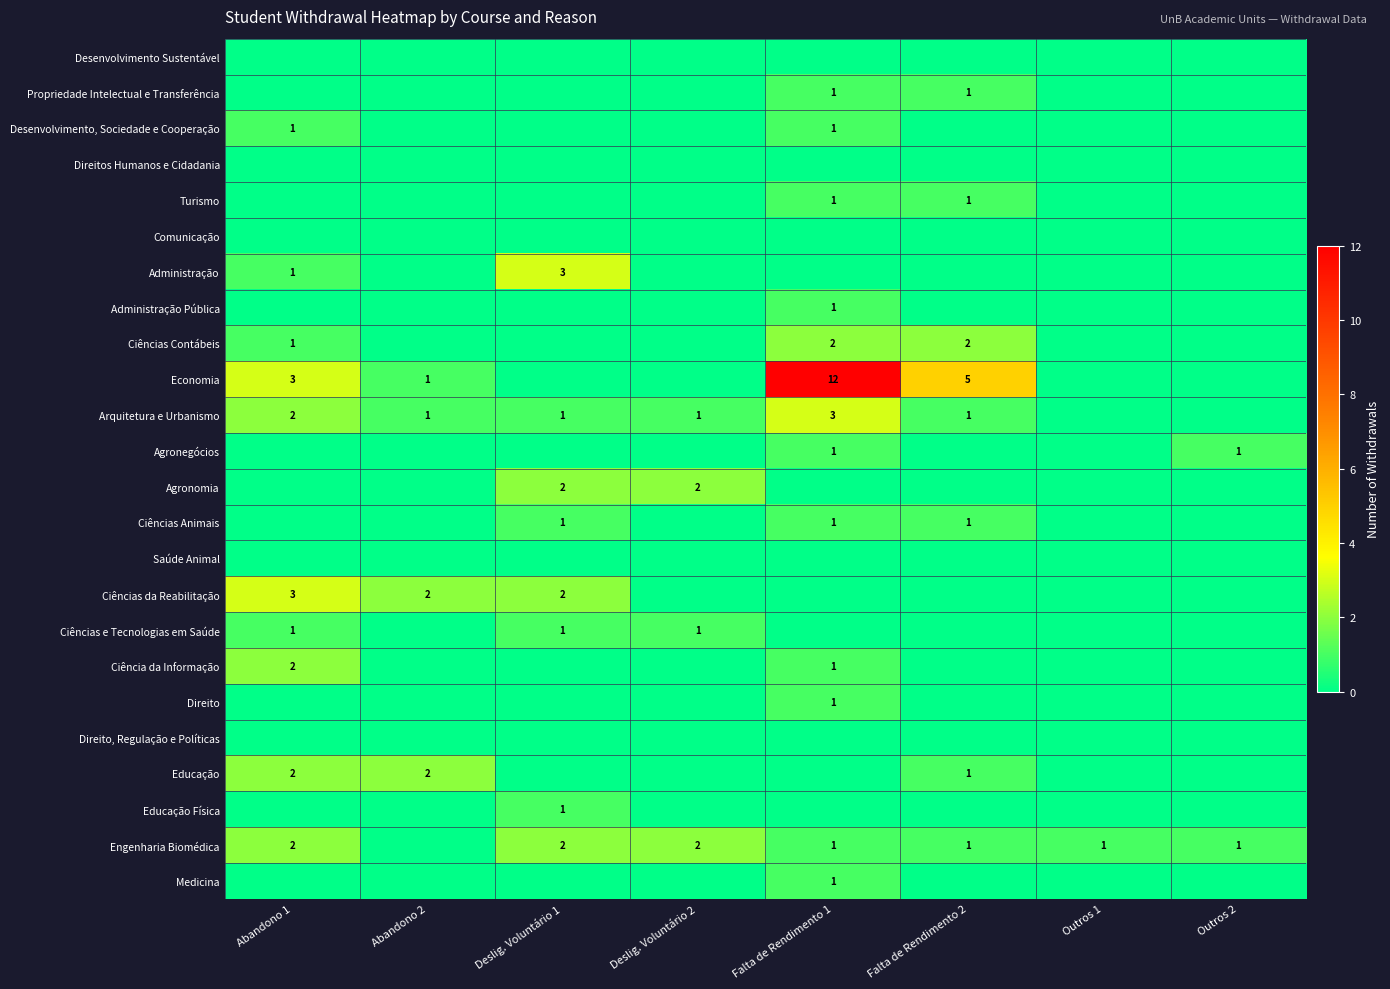

The Turismo series shows 1 at Falta de Rendimento 1. True or false?

True